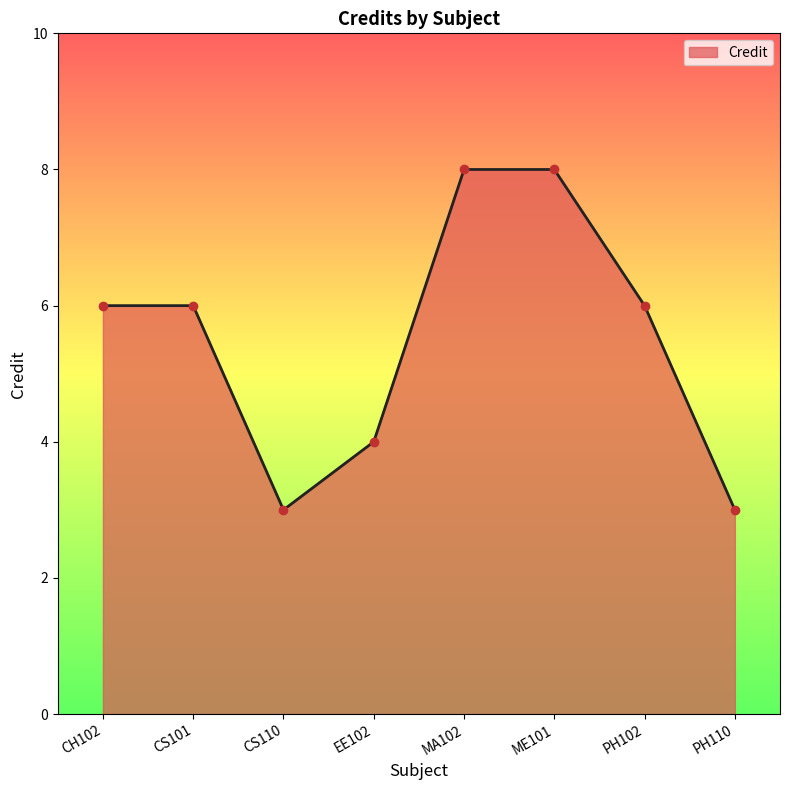

Between CS101 and EE102, which is larger?

CS101